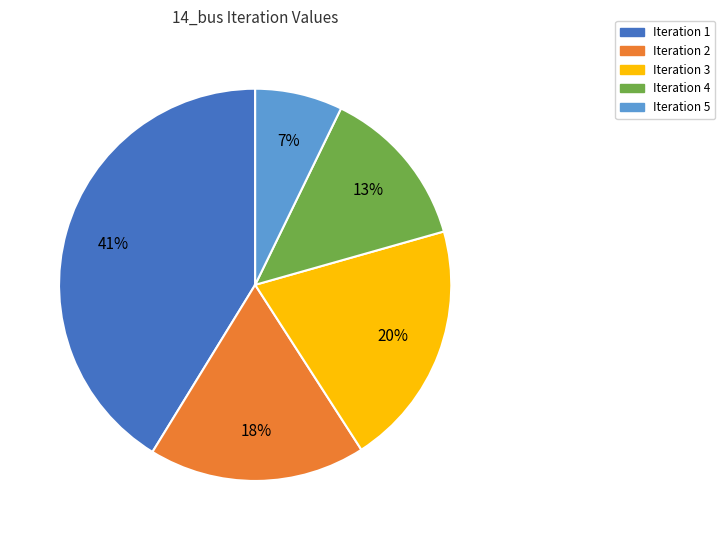

The Iteration 4 slice represents 13% of the pie. True or false?

True